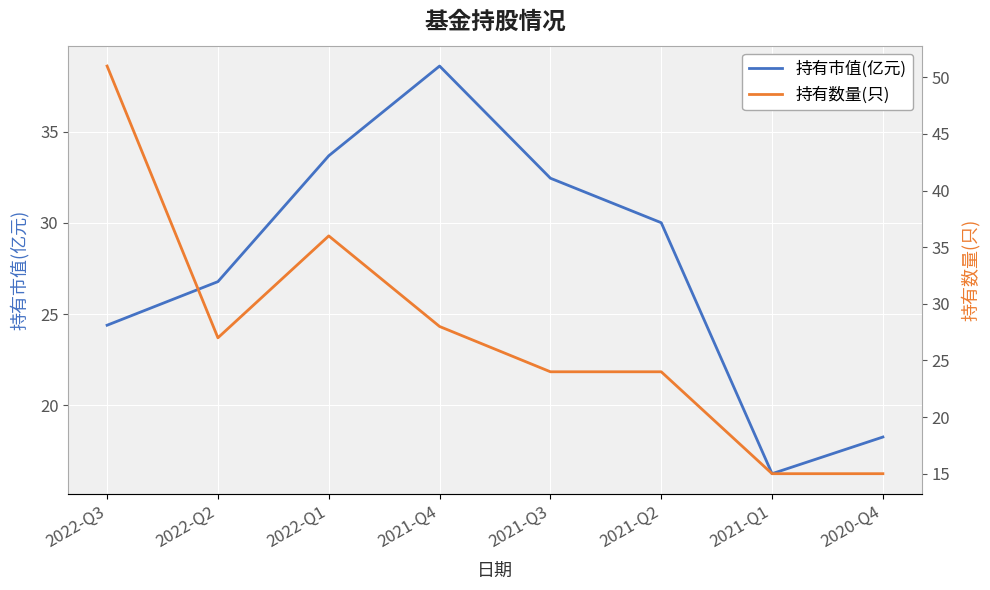

Is it true that 持有数量(只) equals 15.0 at 2020-Q4?

True